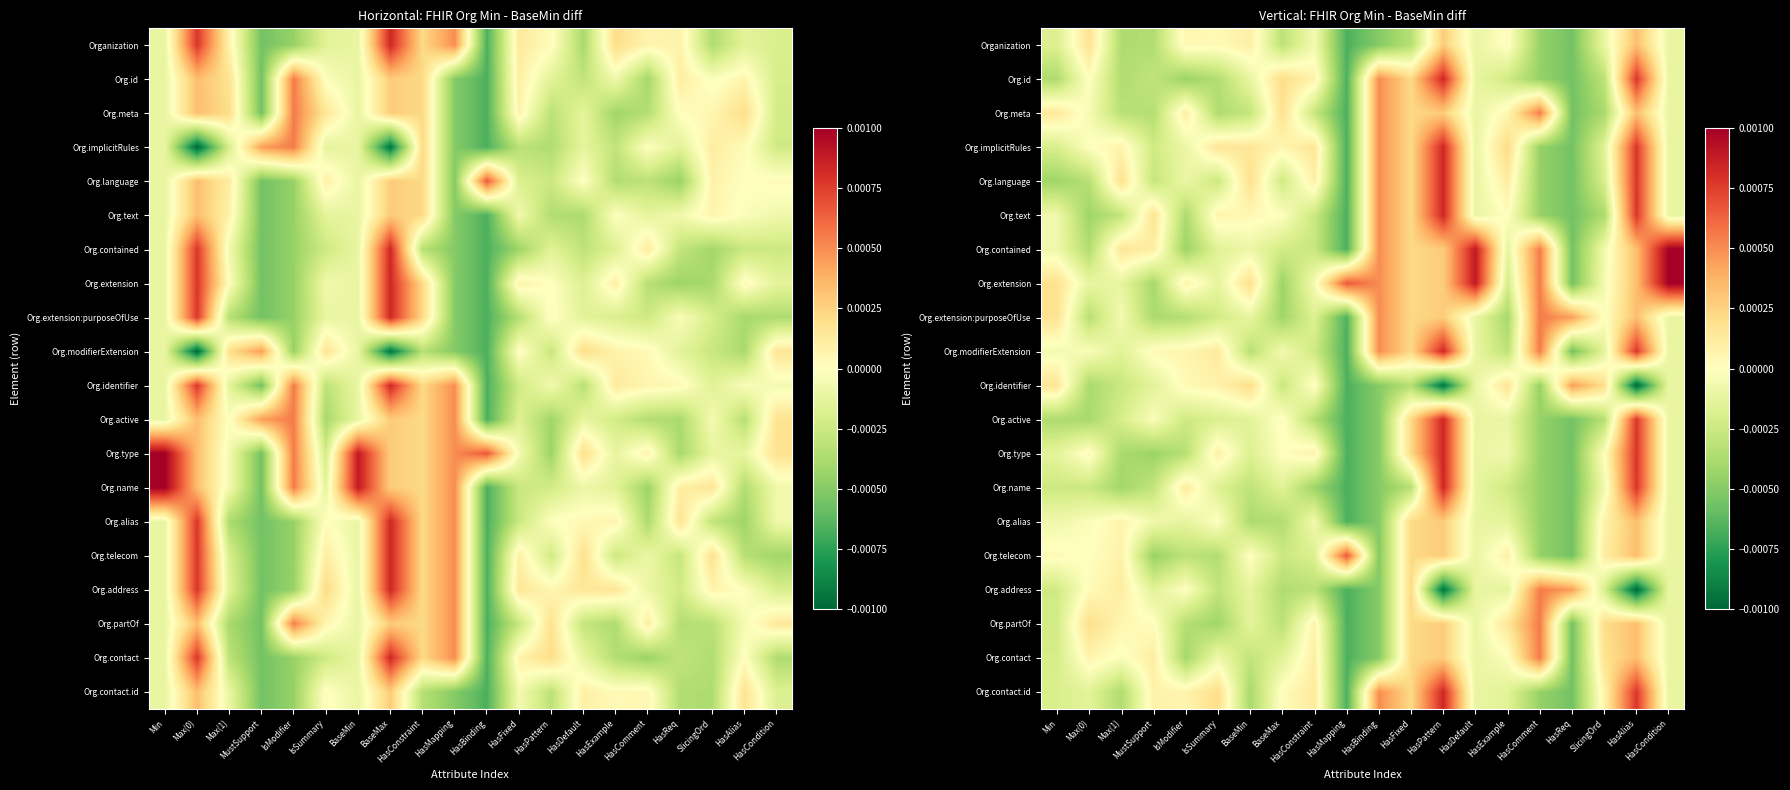

How many categories are shown in the chart?

20